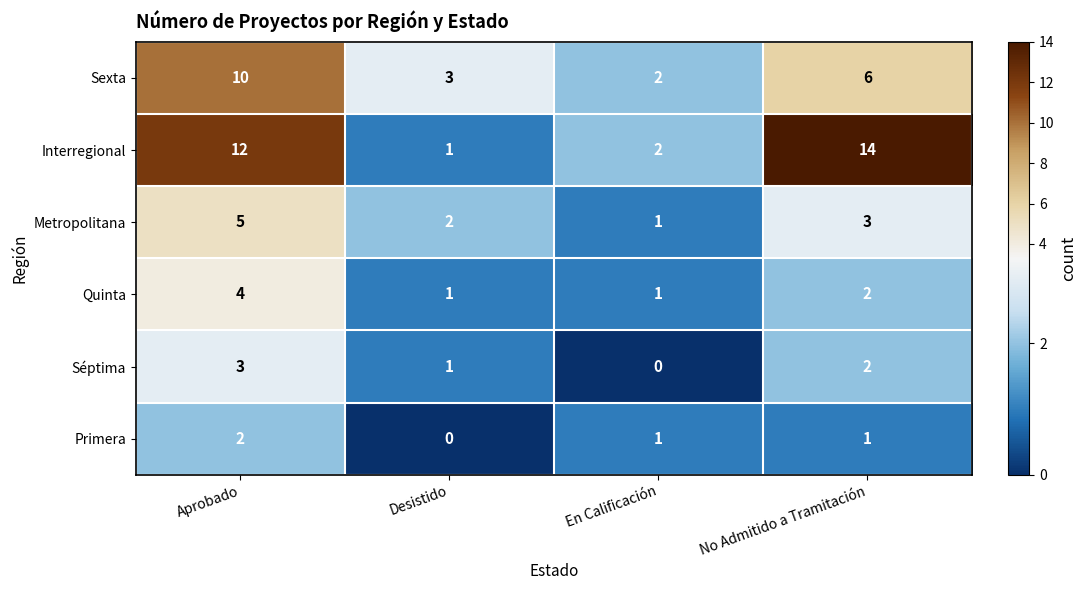

List the series in order of their peak value, highest first.

Interregional, Sexta, Metropolitana, Quinta, Séptima, Primera